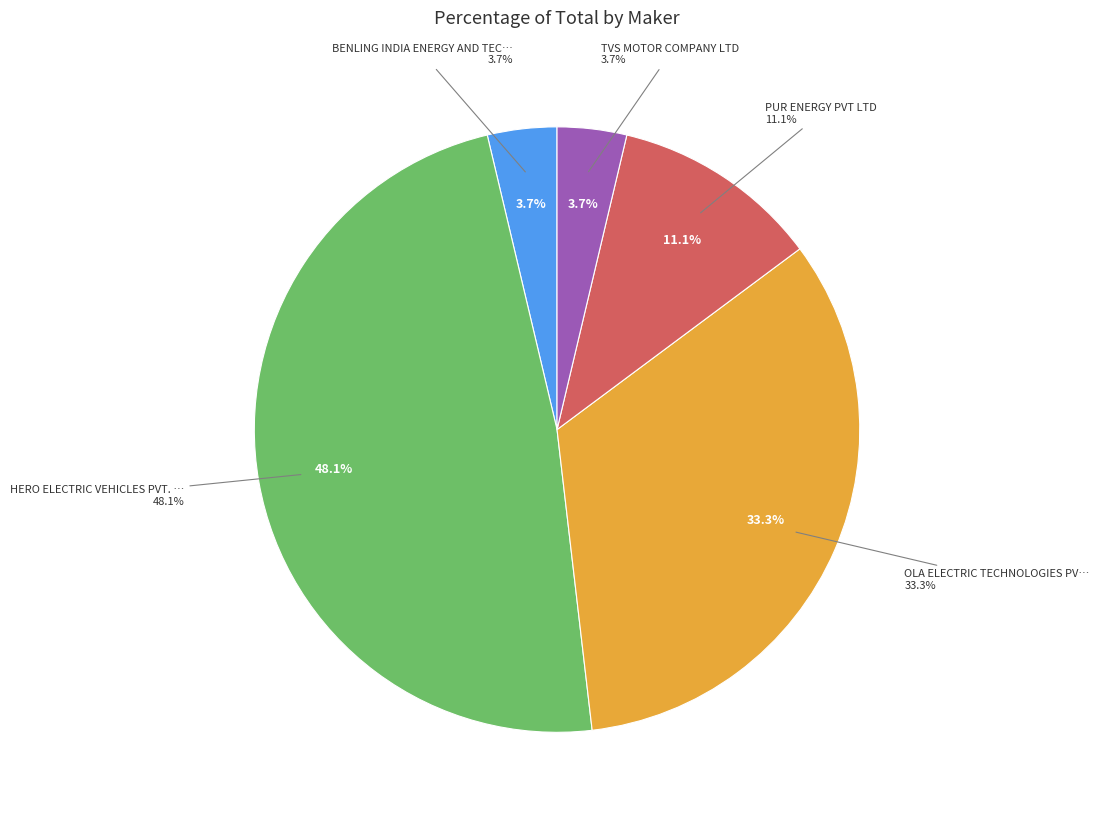

Is it true that TVS MOTOR COMPANY LTD is 1% of the pie?

False